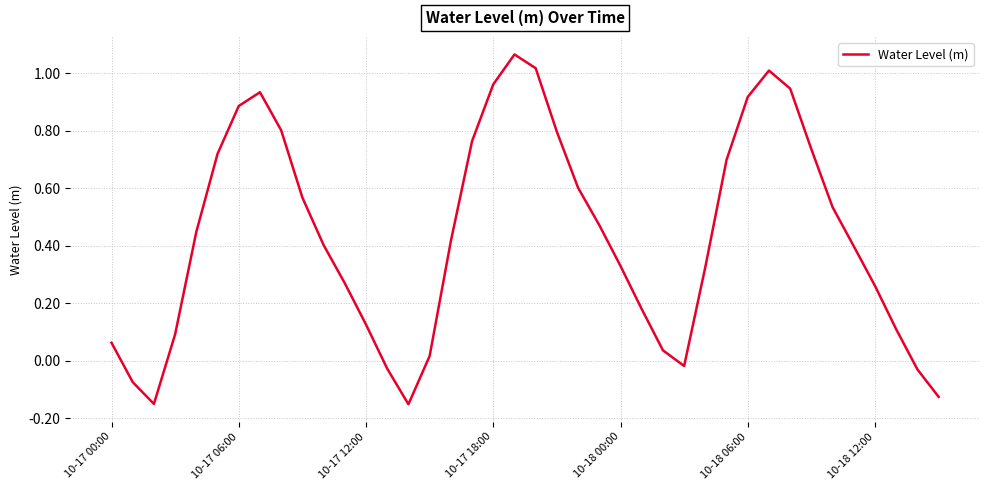

What is the difference between the maximum and minimum values?

1.2